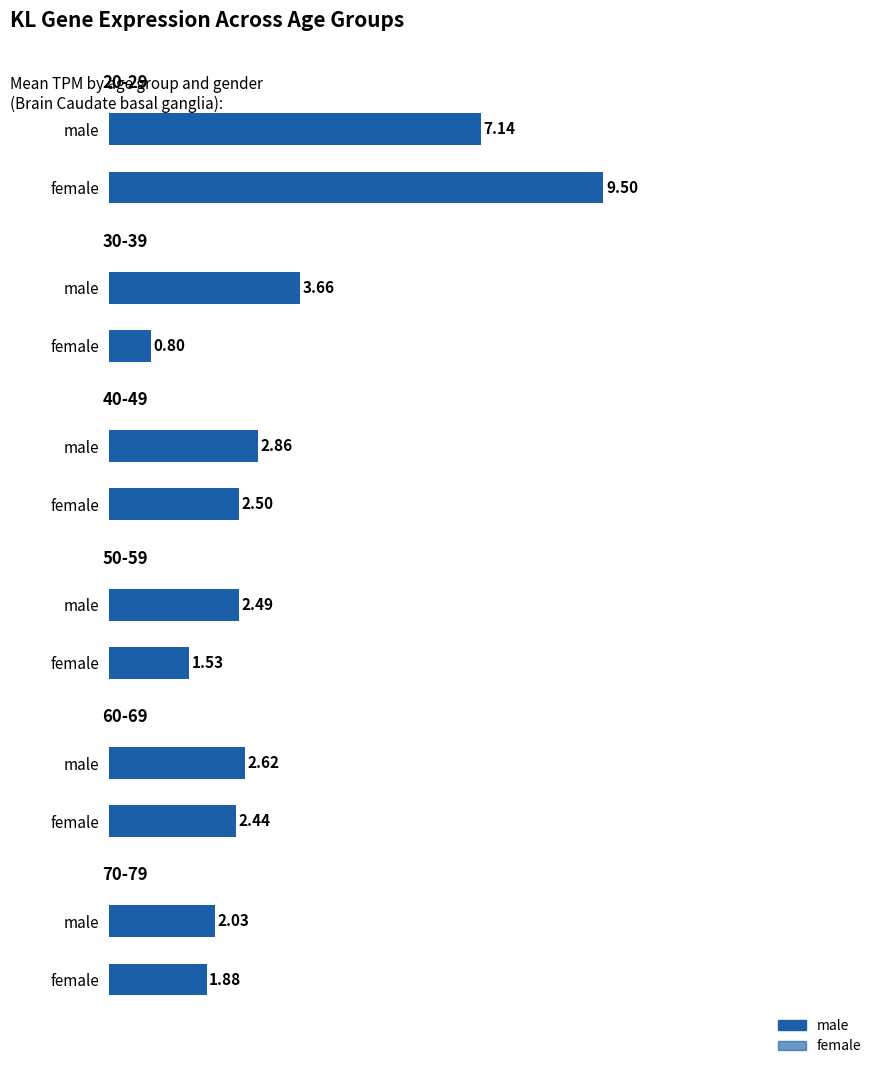

Rank the series by their average value, from lowest to highest.

female, male